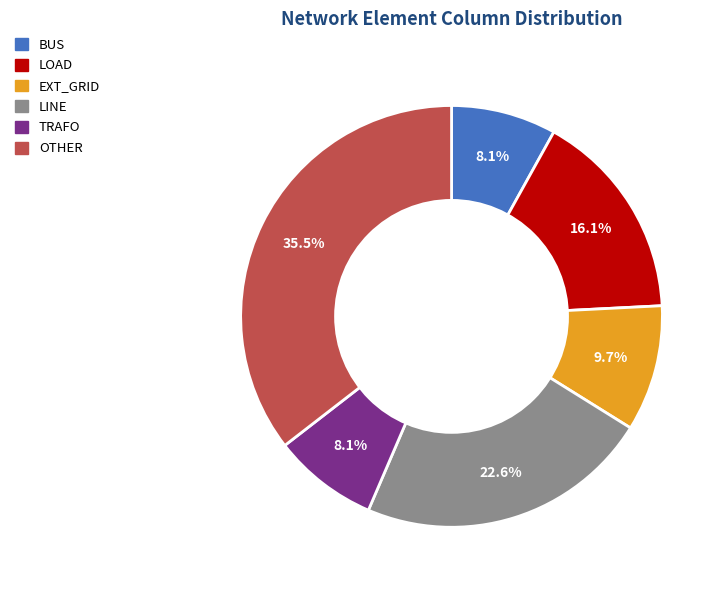

How many slices are in this pie chart?

6